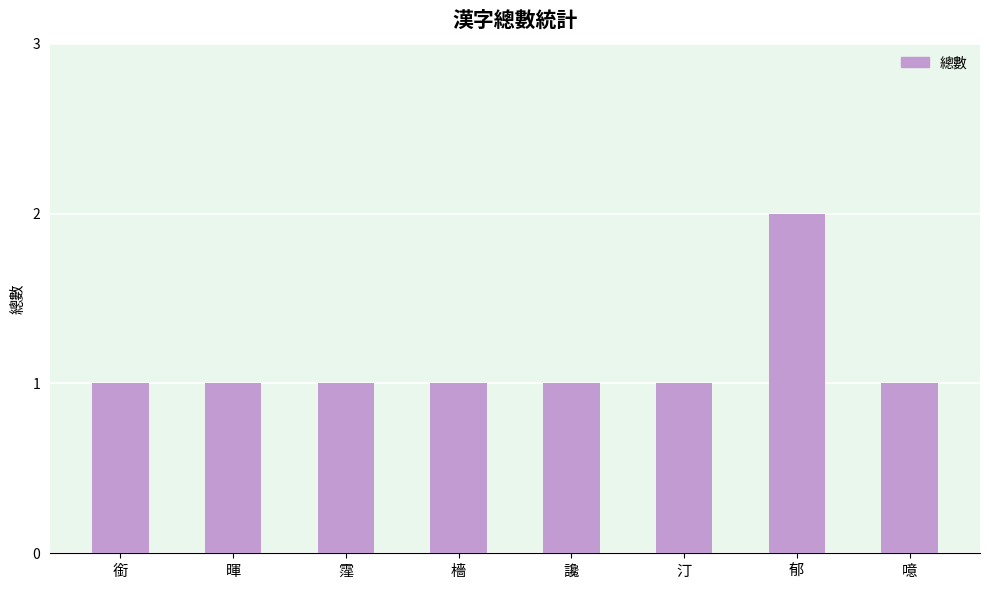

Which category has the highest value across all series?

郁